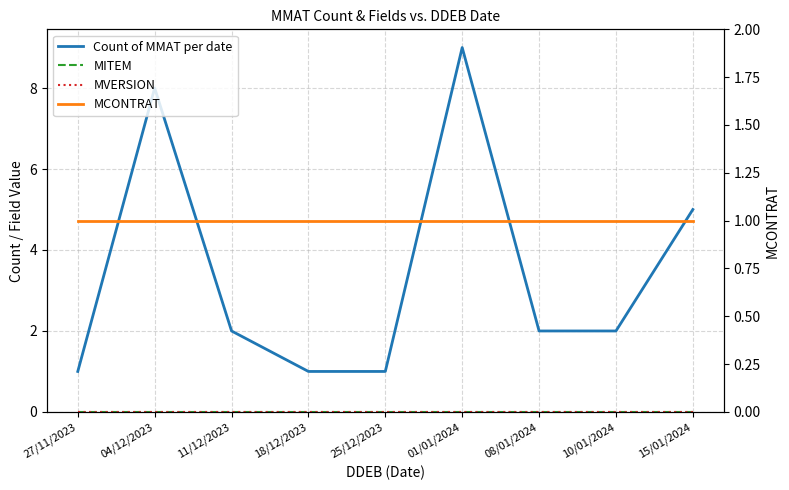

Rank the categories by MCONTRAT value from highest to lowest.

27/11/2023, 04/12/2023, 11/12/2023, 18/12/2023, 25/12/2023, 01/01/2024, 08/01/2024, 10/01/2024, 15/01/2024